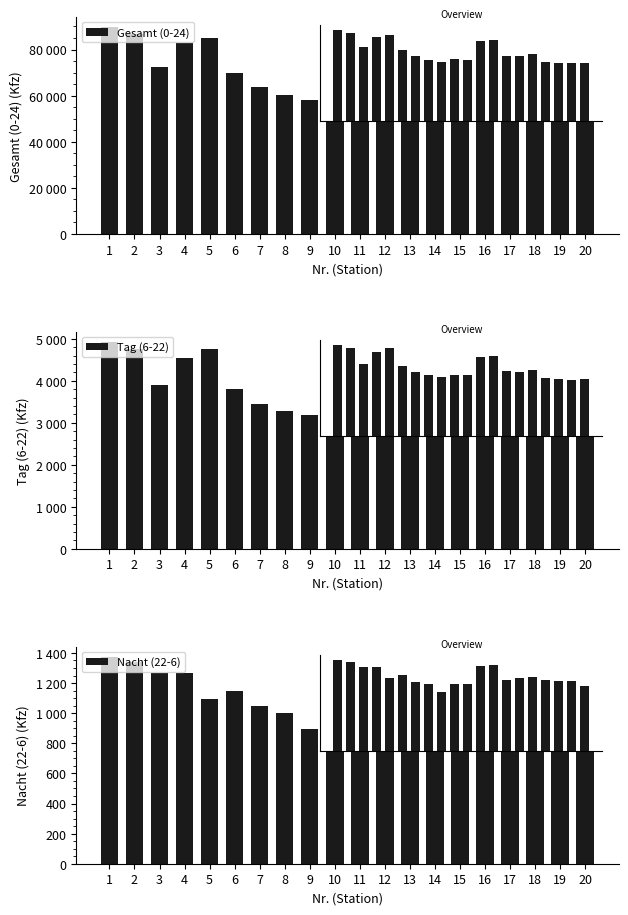

Is it true that Gesamt (0-24) equals 142892 at 2?

False